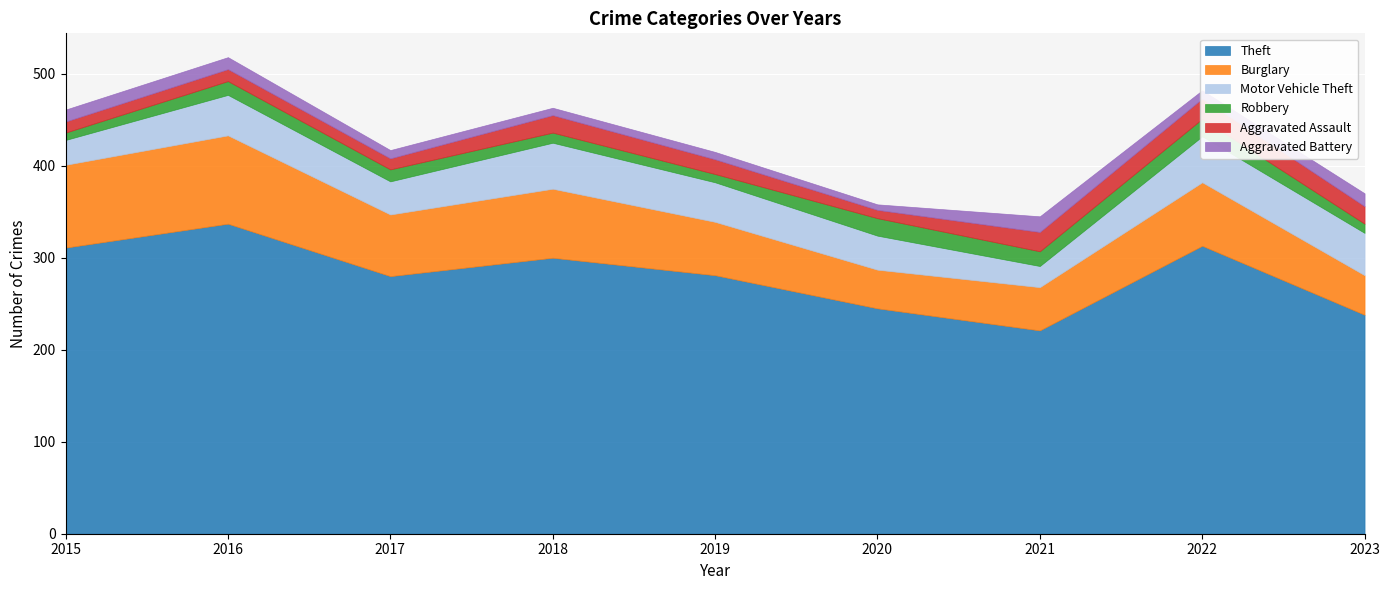

Which series has the largest total across all categories?

Theft